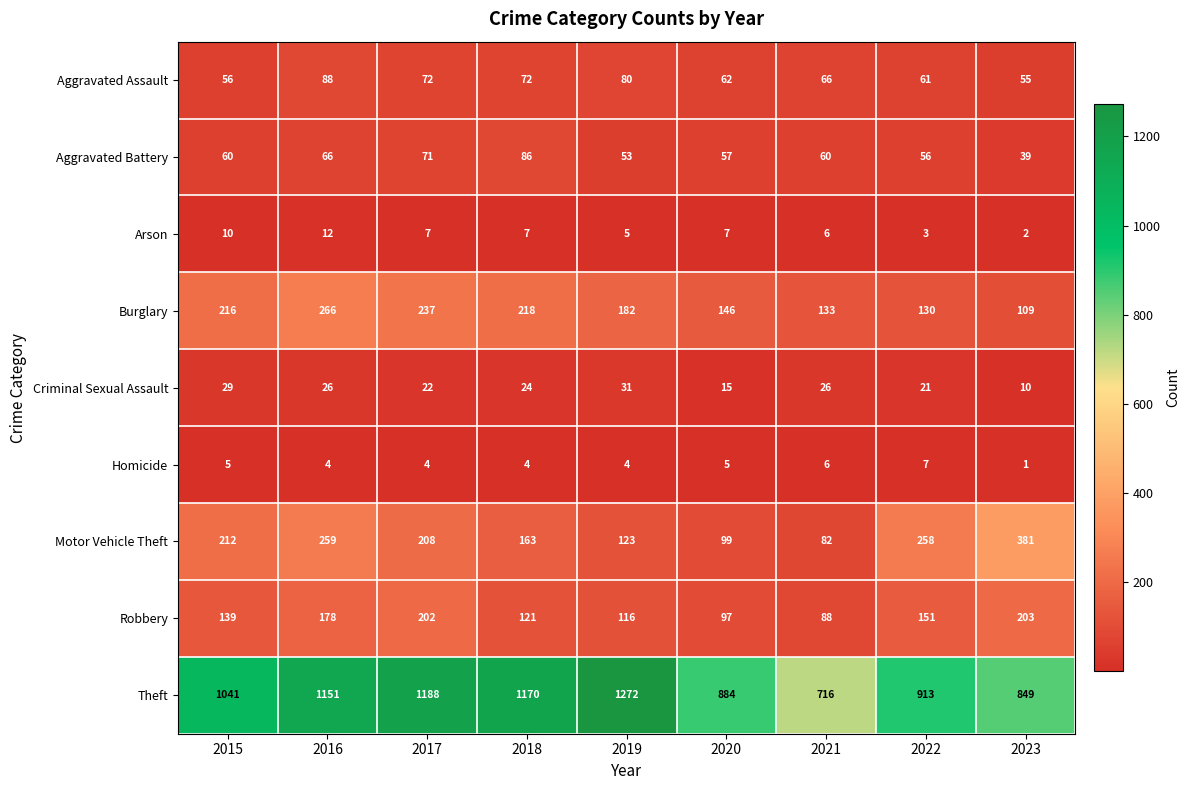

How many data points does each series have?

9